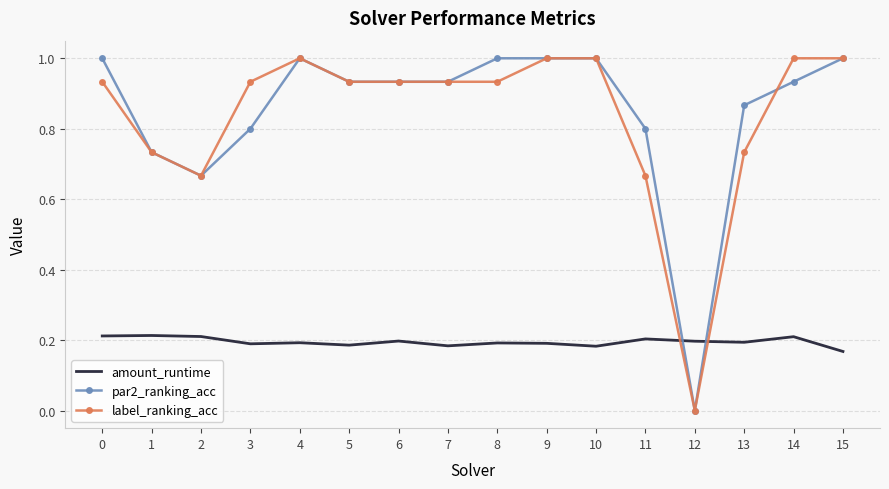

Rank the series at 11 from highest to lowest value.

par2_ranking_acc, label_ranking_acc, amount_runtime